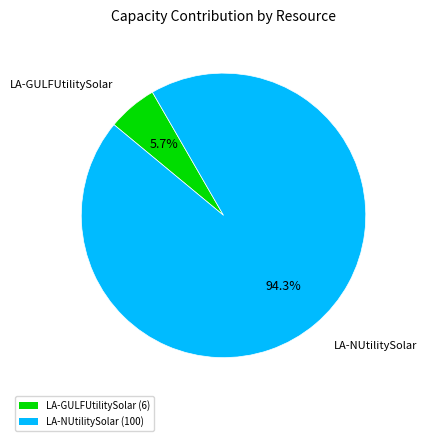

How many segments does this pie chart have?

2